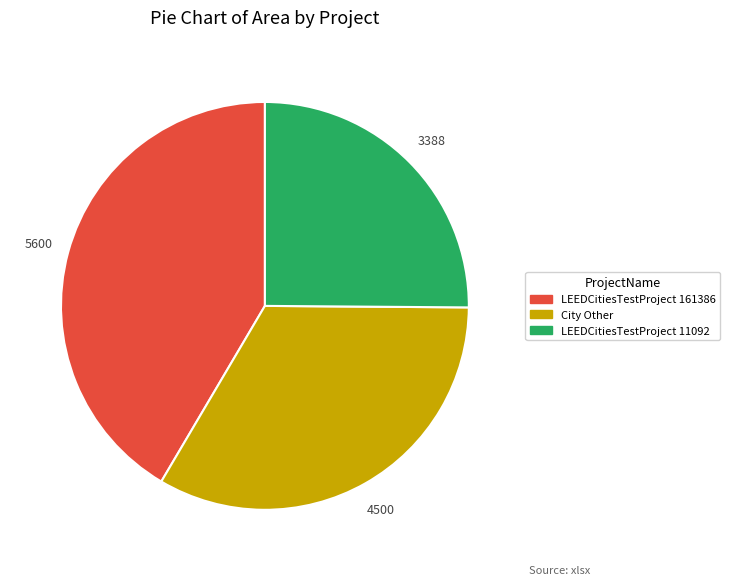

Which category has the smallest portion of the pie?

LEEDCitiesTestProject 11092